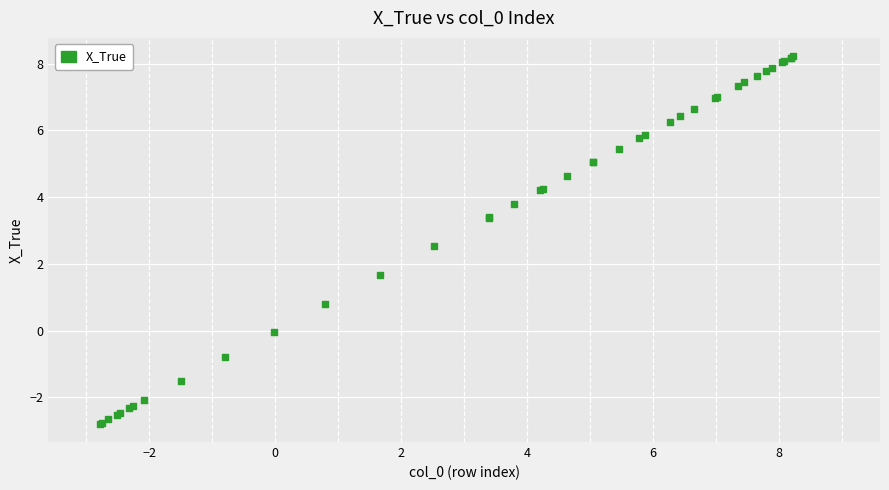

What Y value in the scatter plot is closest to 2?

1.7